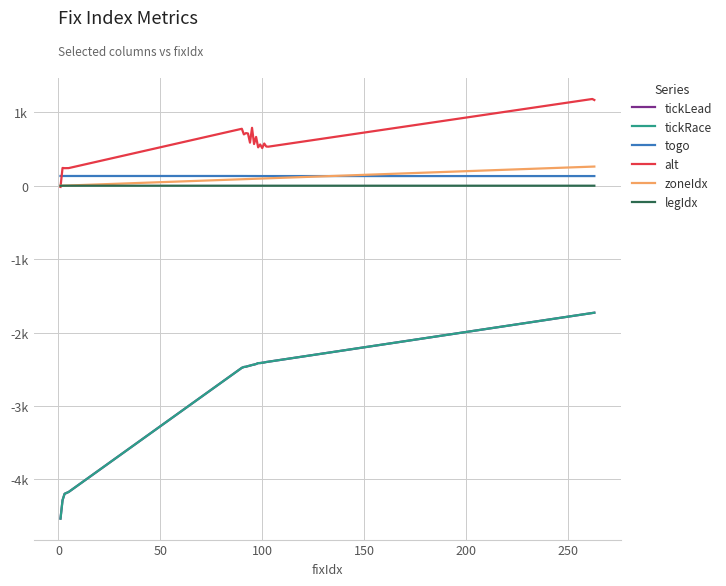

Does the chart have visible grid lines?

Yes